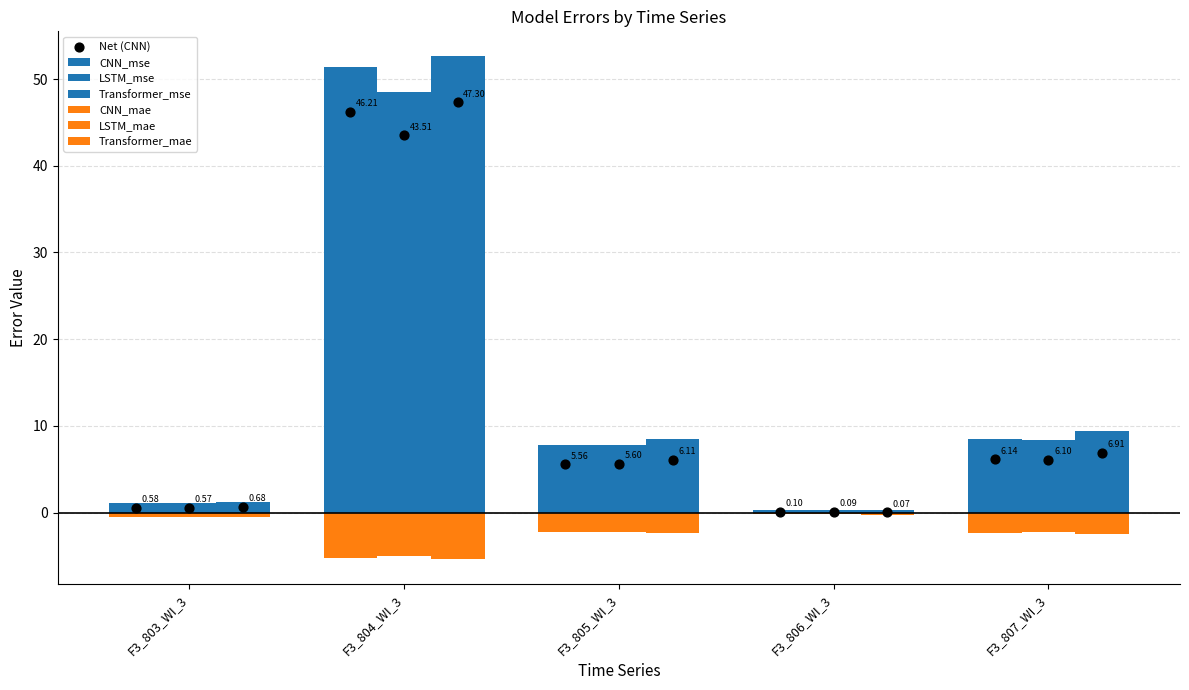

At which category is the sum across all series the highest?

F3_804_WI_3